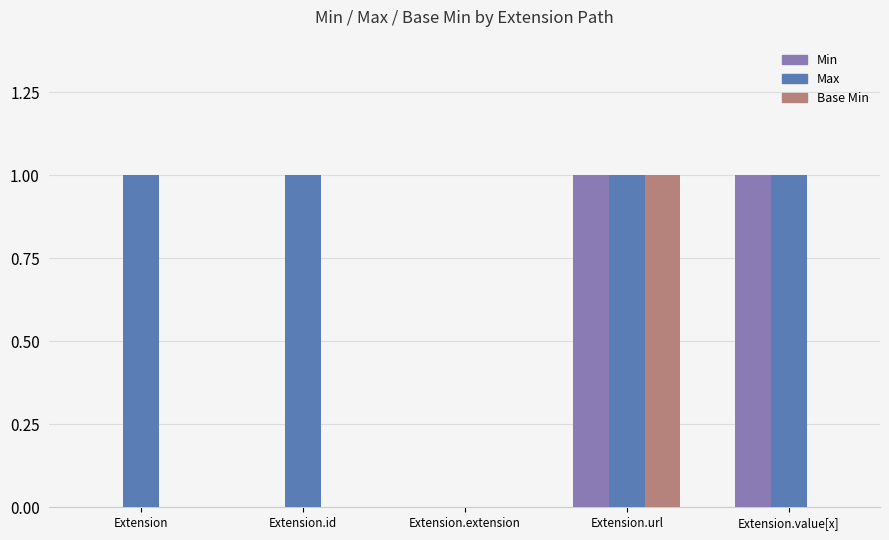

How many groups of bars are there?

5